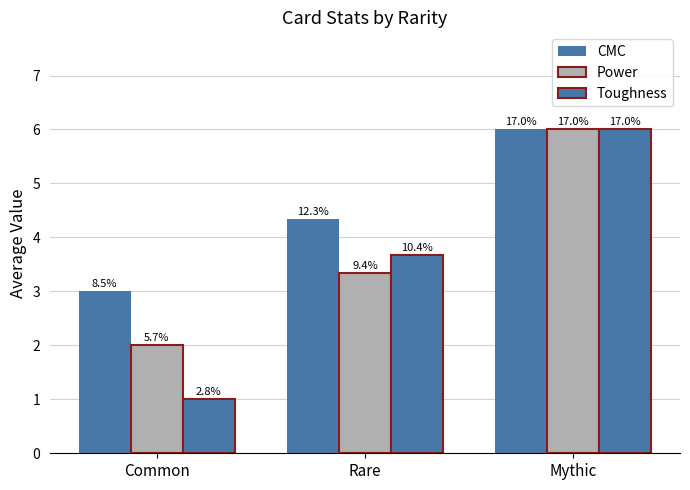

How many bars are there in total?

9